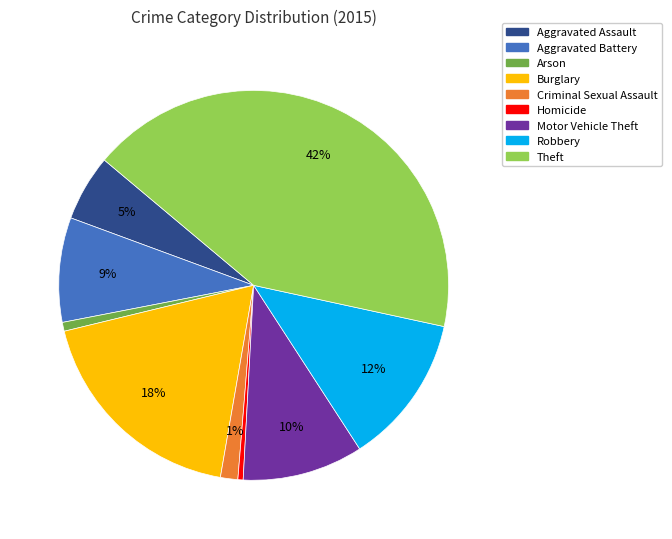

Which category has the biggest portion of the pie?

Theft